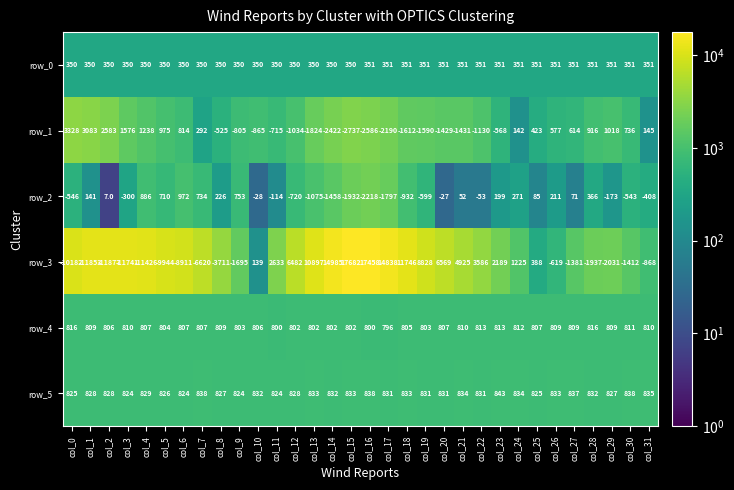

What is the difference between the maximum and minimum values in the row_2 series?

3190